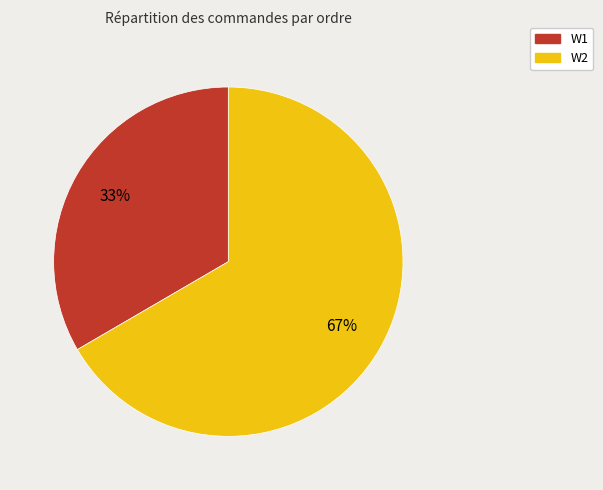

Does W2 account for over 50% of the chart?

Yes